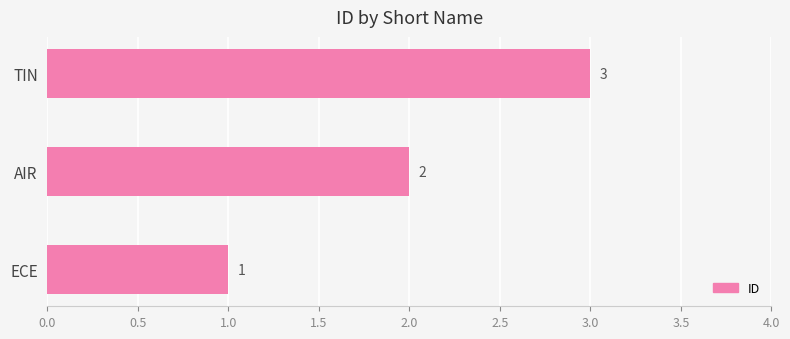

Rank the categories by value from highest to lowest.

TIN, AIR, ECE